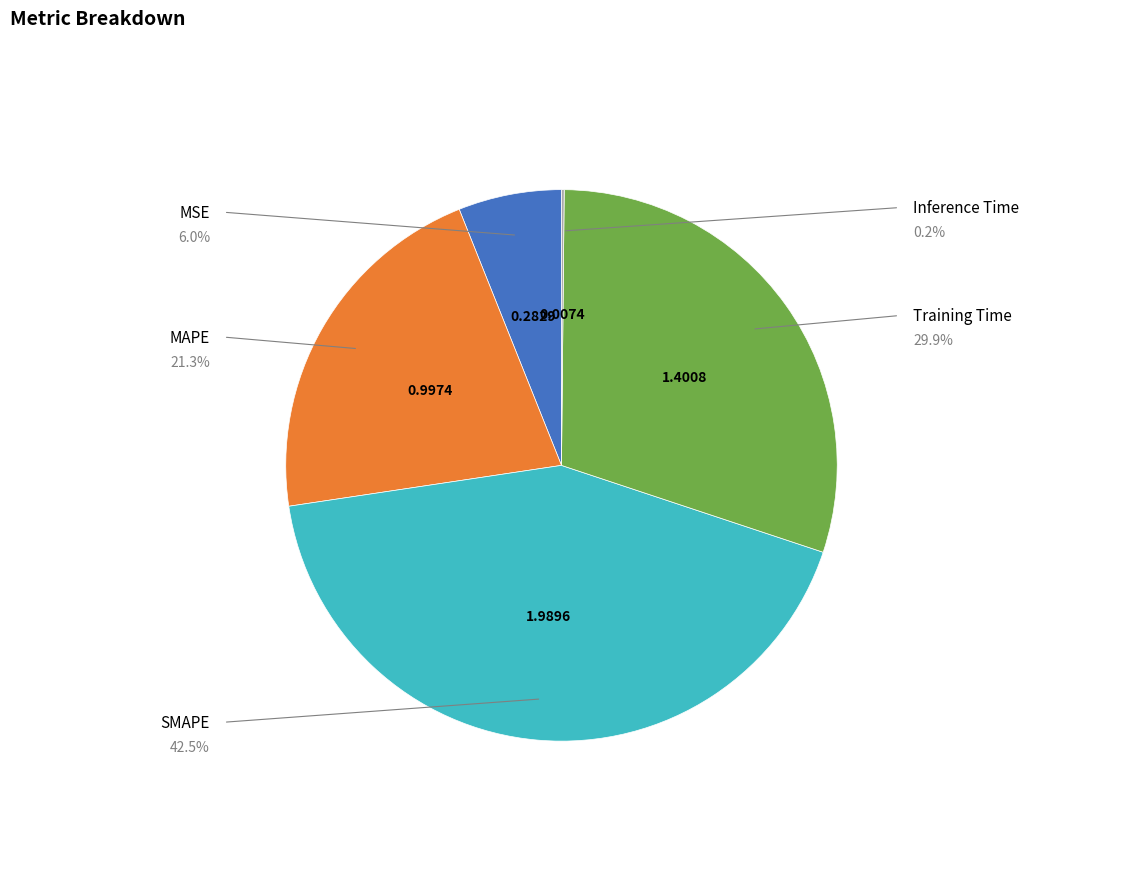

To the nearest percent, what is the average slice percentage?

20%